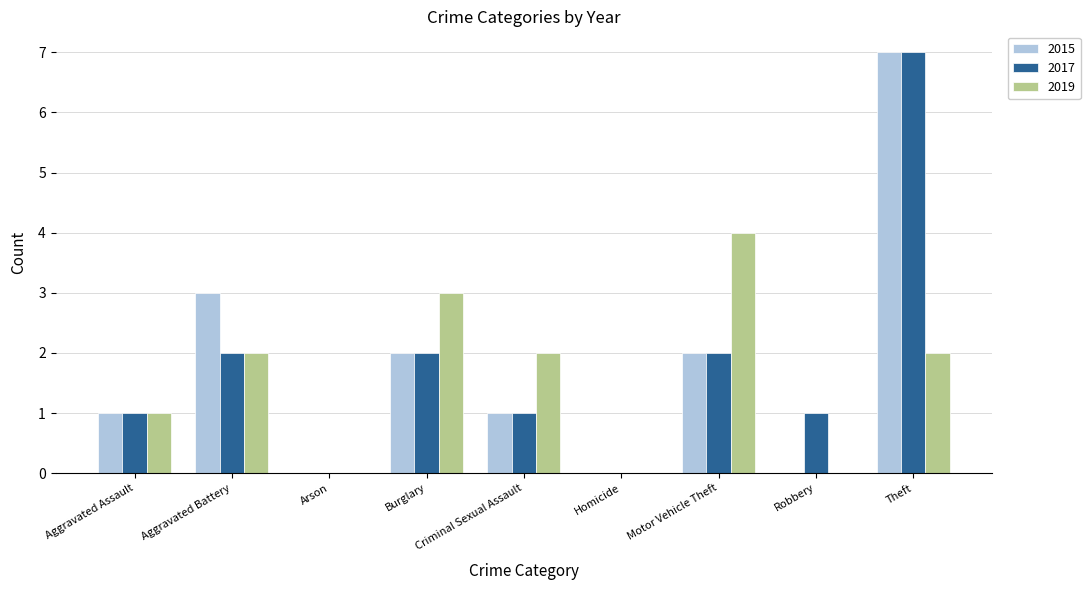

How many groups of bars are there?

9